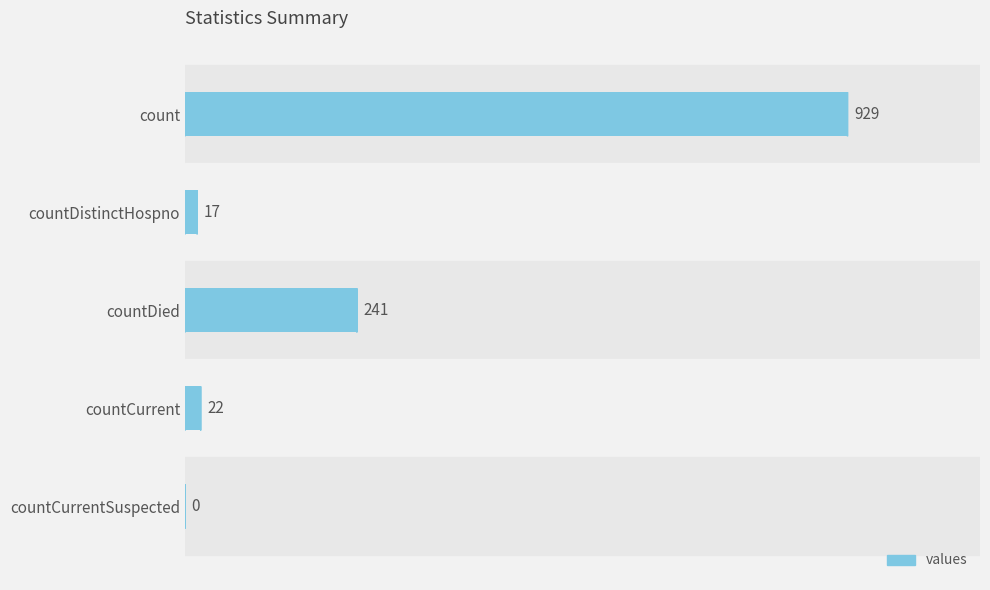

What is the change in value from count to countCurrentSuspected?

-929